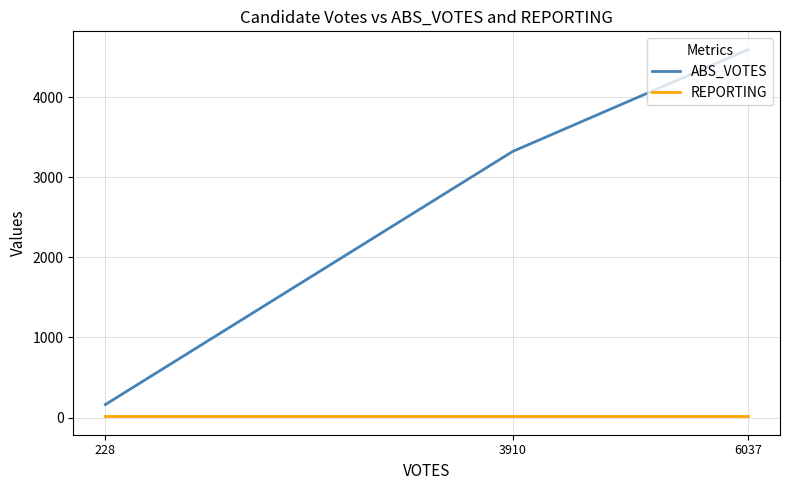

What is the average value of the ABS_VOTES series?

2694